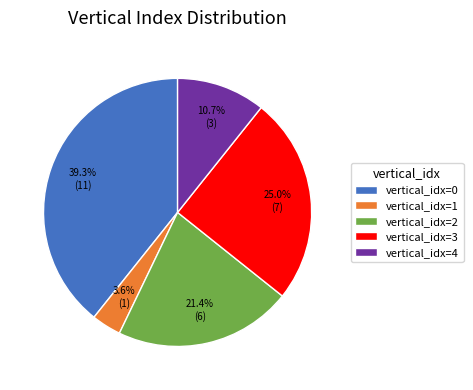

Rank the categories by value from lowest to highest.

vertical_idx=1, vertical_idx=4, vertical_idx=2, vertical_idx=3, vertical_idx=0